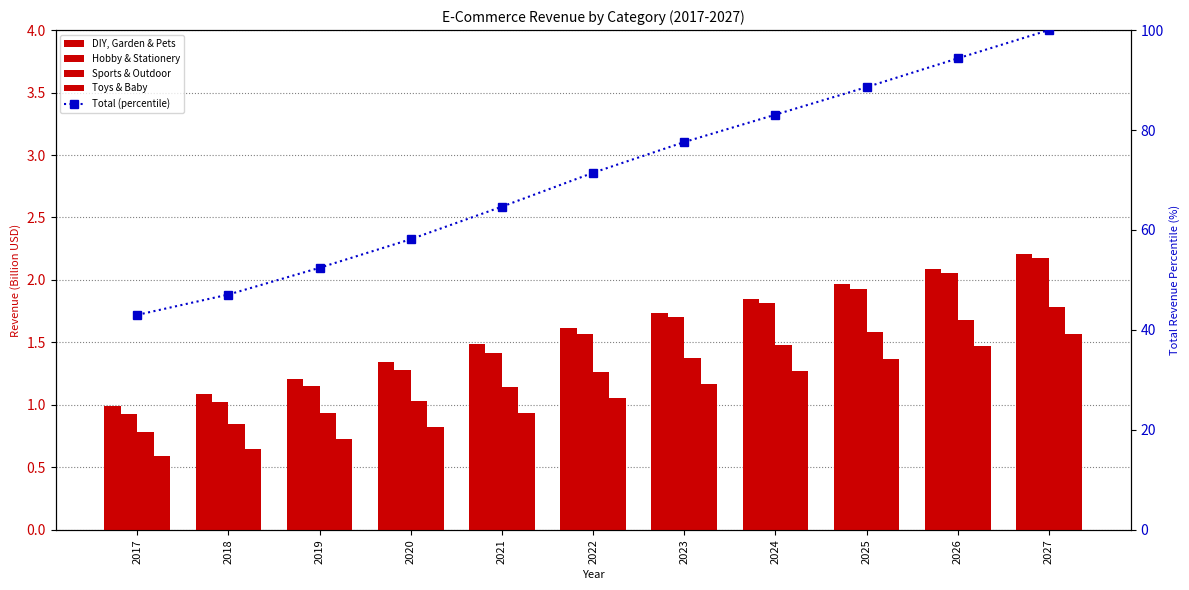

Read the DIY, Garden & Pets value at 2024.

1.8